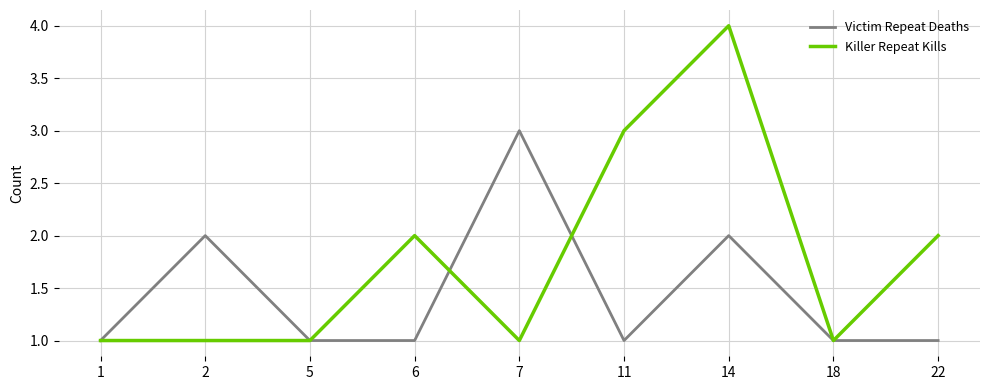

At 22, list the series in order from largest to smallest.

Killer Repeat Kills, Victim Repeat Deaths